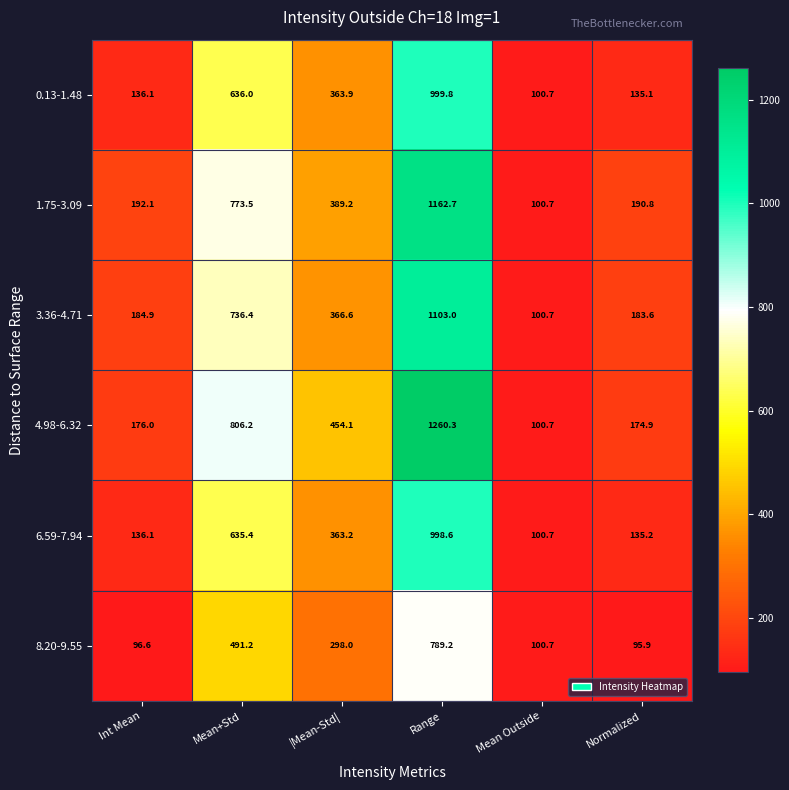

The 4.98-6.32 series shows 808.2 at |Mean-Std|. True or false?

False